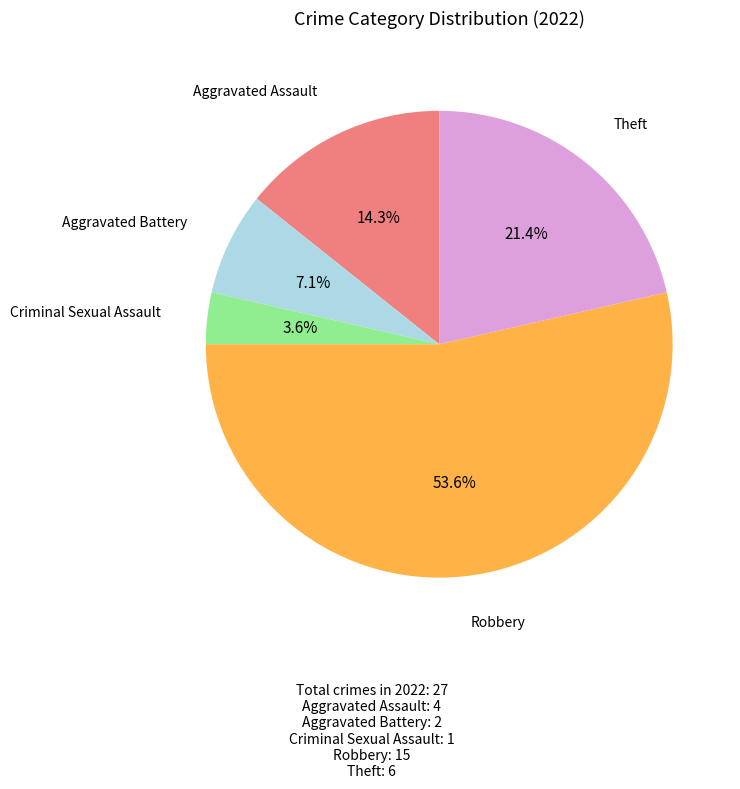

Is there a majority slice in this chart?

Yes